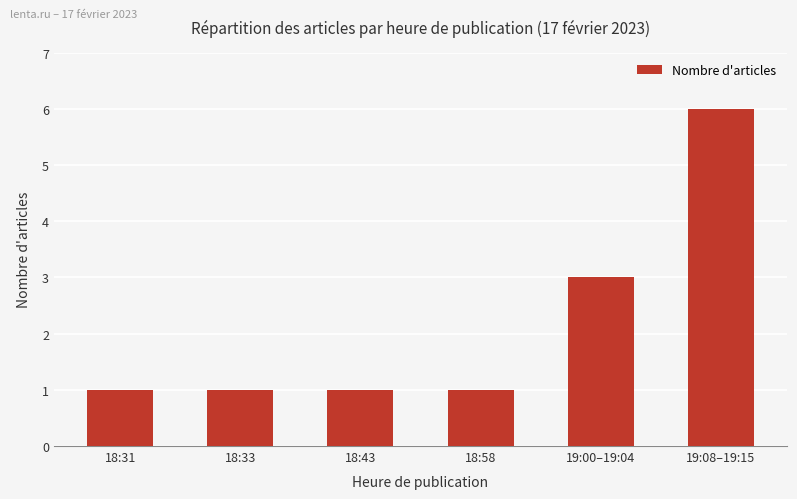

What value does the data have at 18:33?

1